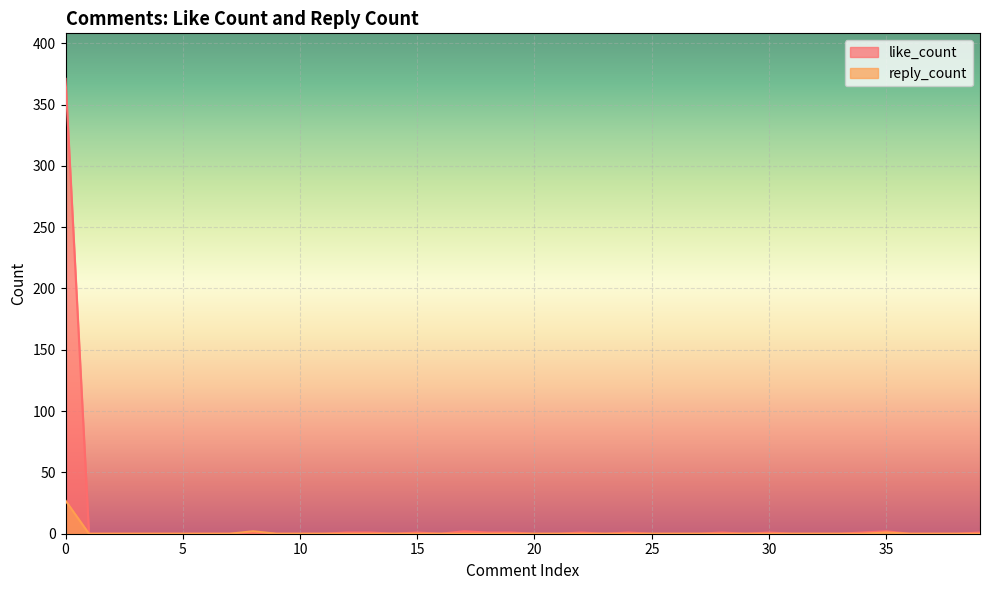

Is it true that like_count equals 1 at 8?

False